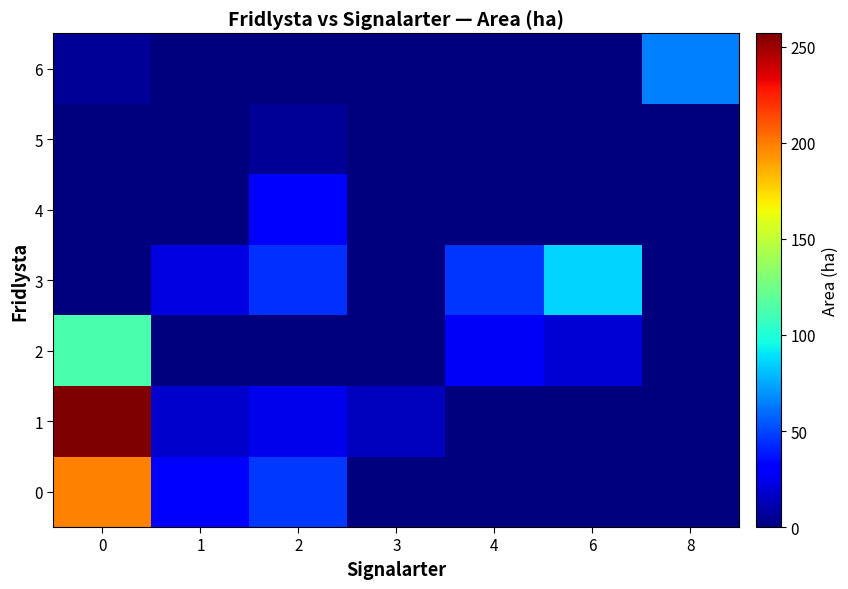

Reading left to right, extract all data points from this chart.

0: 0=197.9	1=30.4	2=47.2	3=0.0	4=0.0	6=0.0	8=0.0
1: 0=257.1	1=17.8	2=24.3	3=14.6	4=0.0	6=0.0	8=0.0
2: 0=113.2	1=0.0	2=0.0	3=0.0	4=27.6	6=20.0	8=0.0
3: 0=0.0	1=22.8	2=44.6	3=0.0	4=45.3	6=85.9	8=0.0
4: 0=0.0	1=0.0	2=29.0	3=0.0	4=0.0	6=0.0	8=0.0
5: 0=0.0	1=0.0	2=5.3	3=0.0	4=0.0	6=0.0	8=0.0
6: 0=6.0	1=0.0	2=0.0	3=0.0	4=0.0	6=0.0	8=64.4